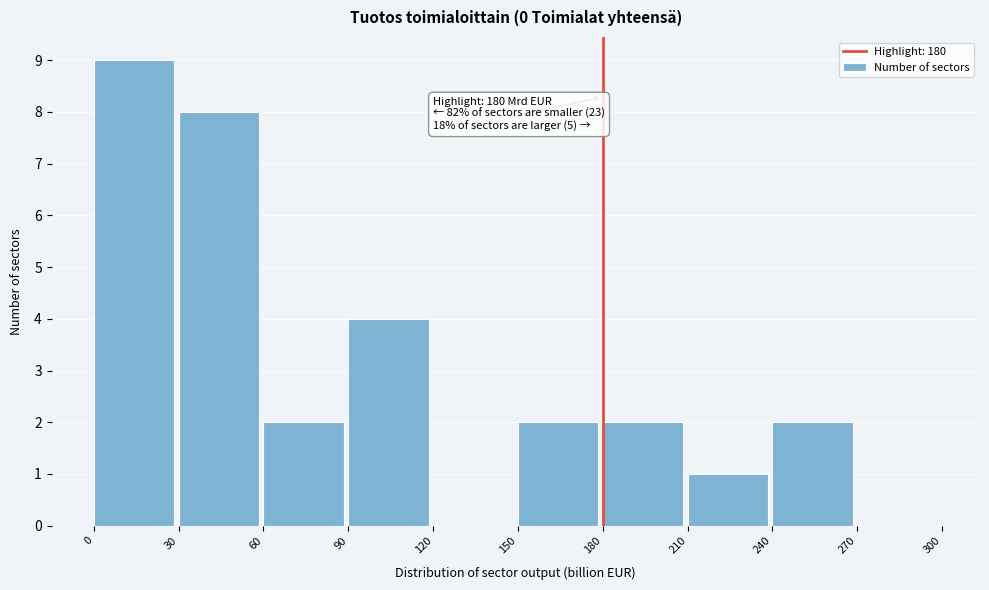

Over which range of the x-axis is the bar tallest?

0 to 30